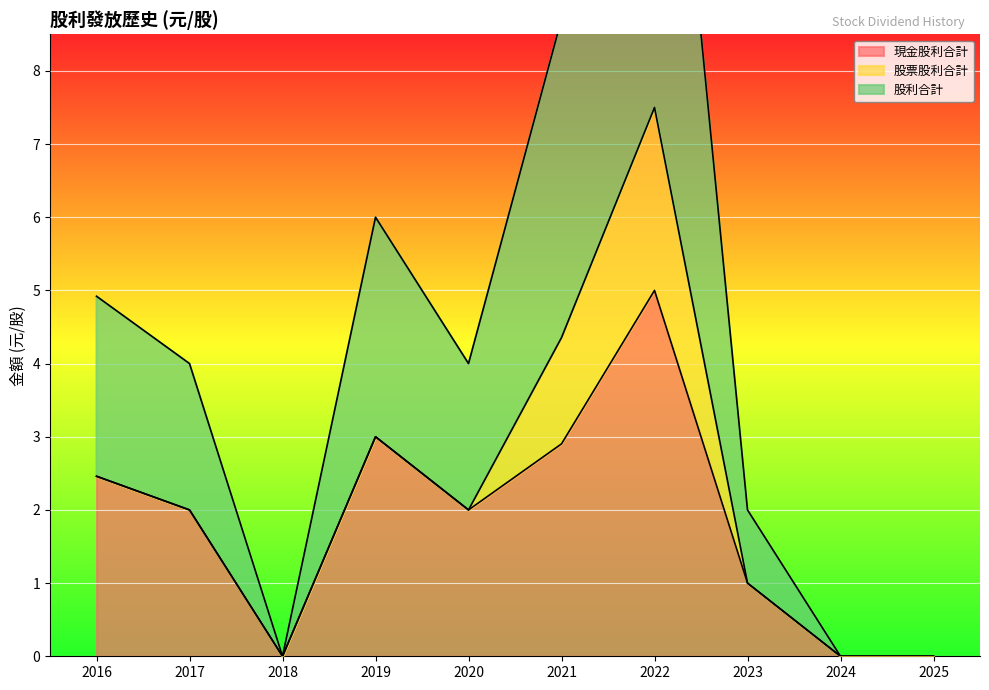

True or false: 現金股利合計 and 股利合計 cross at least once.

False